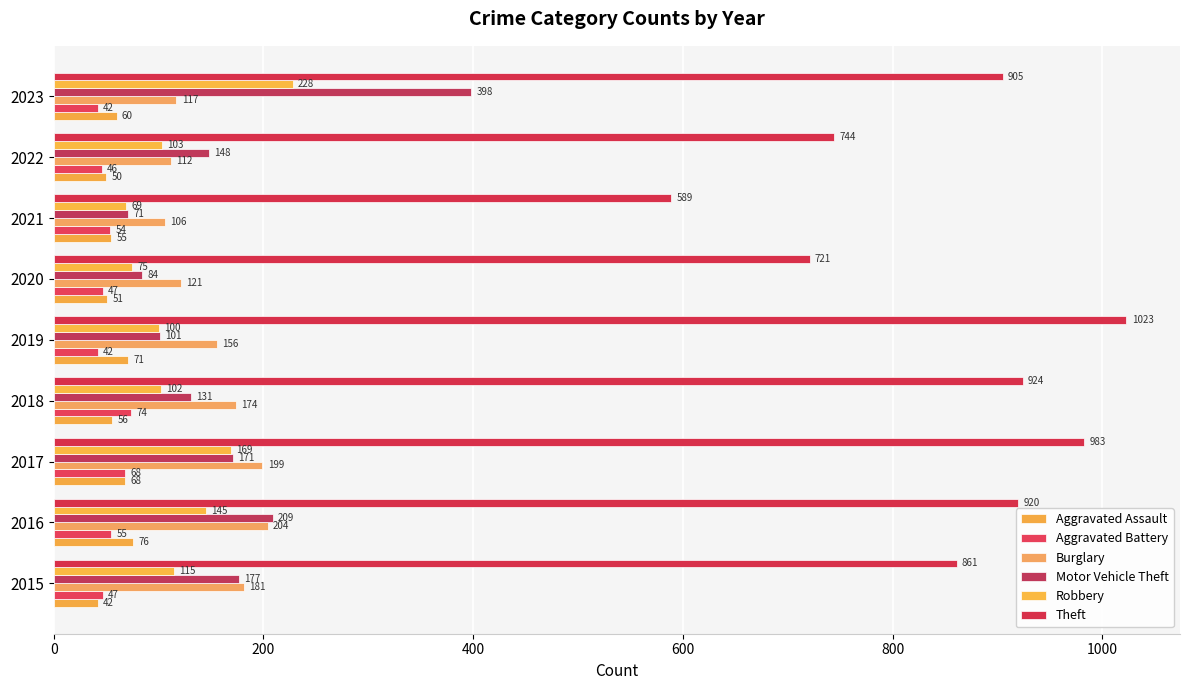

Which series has the widest spread of values?

Theft